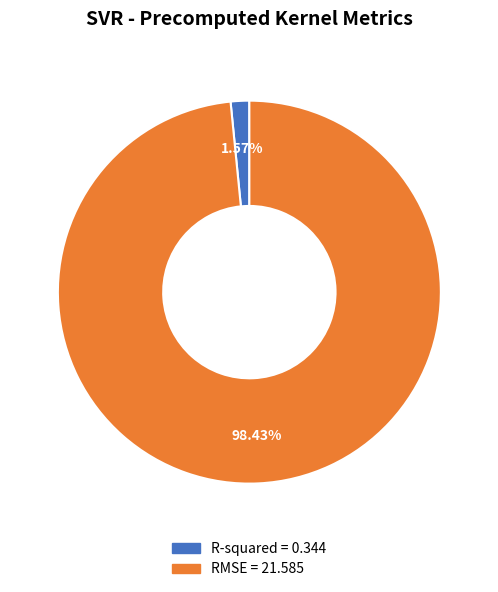

Is there a majority slice in this chart?

Yes